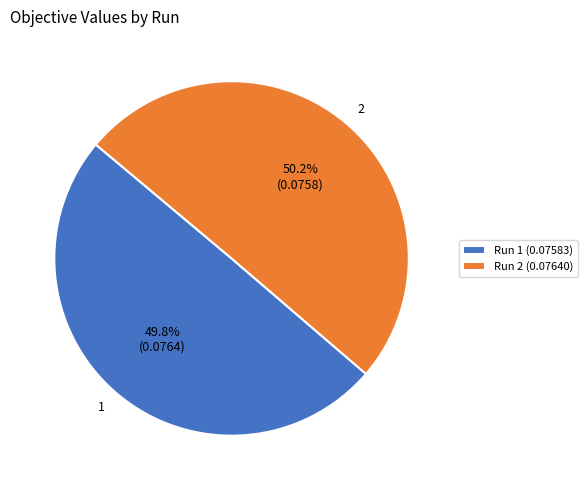

What percentage is NOT represented by Run 2 (0.07640)?

49.8%